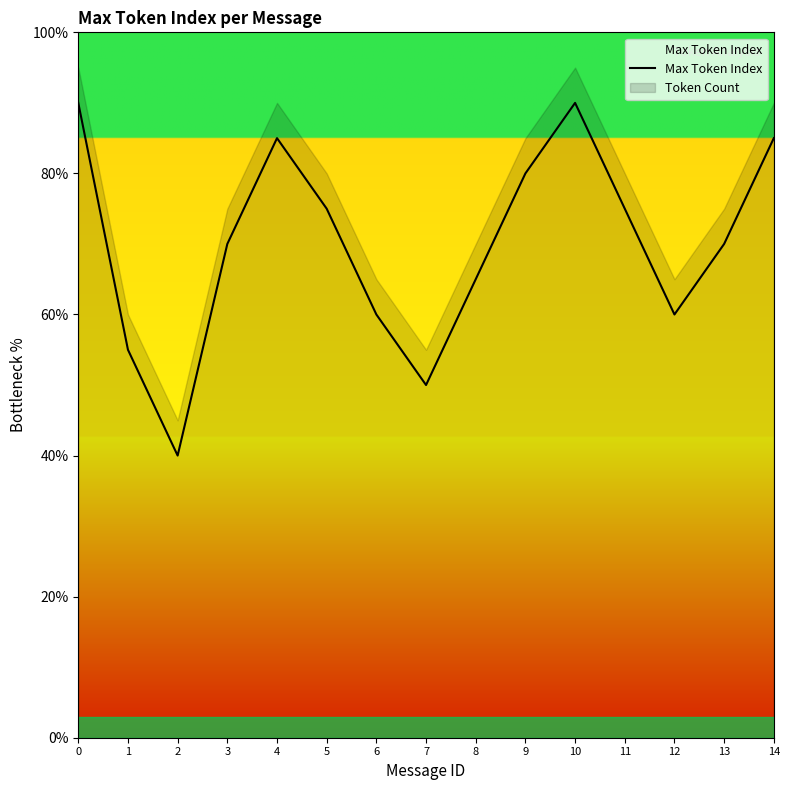

Where is the first local maximum?

4